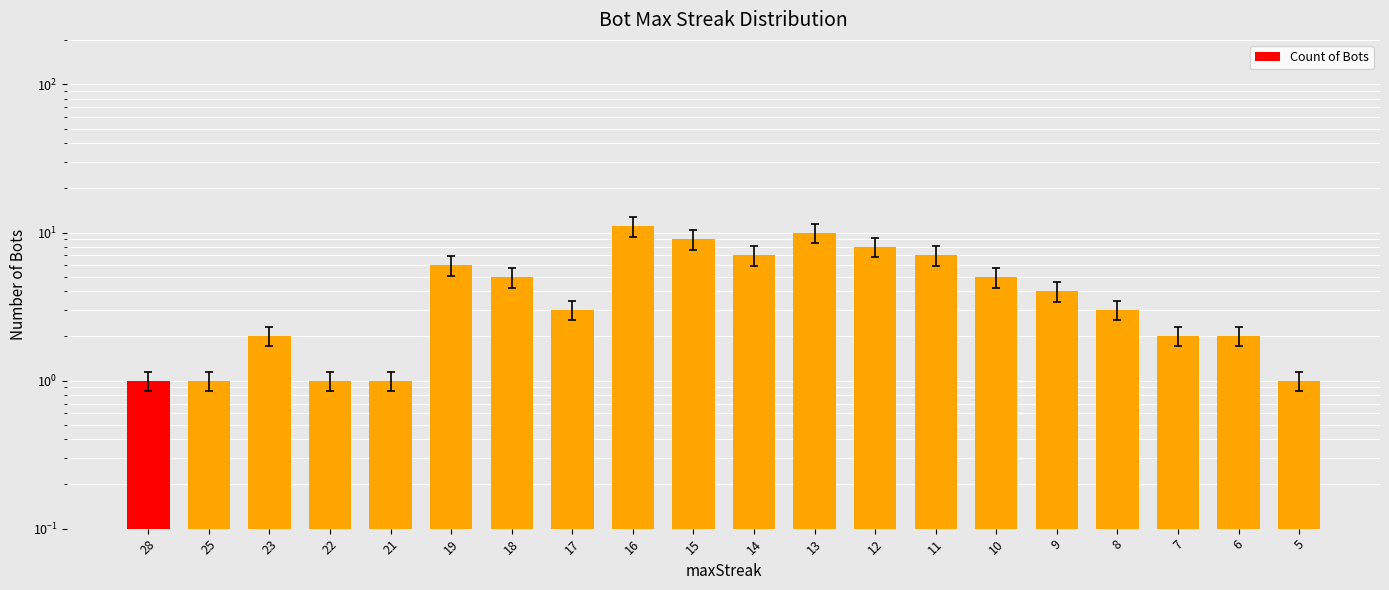

Reading left to right, extract all data points from this chart.

1	1	2	1	1	6	5	3	11	9	7	10	8	7	5	4	3	2	2	1